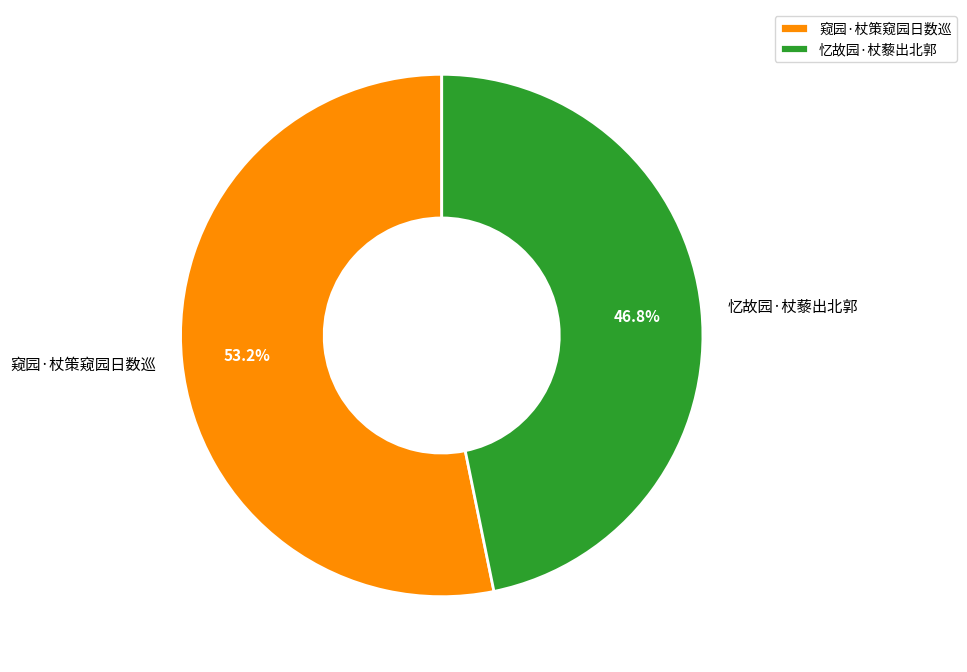

Combined, do 窥园·杖策窥园日数巡 and 忆故园·杖藜出北郭 account for over 50%?

Yes